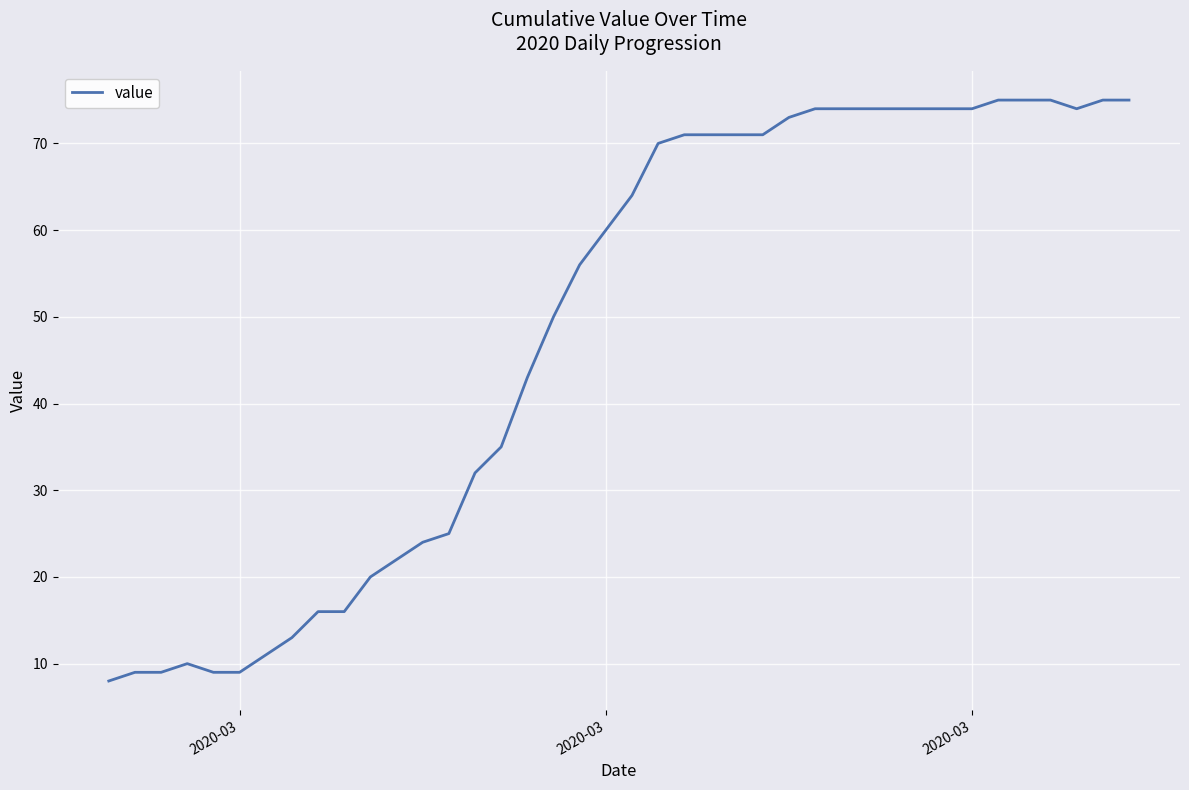

What is the maximum value shown in the chart?

75